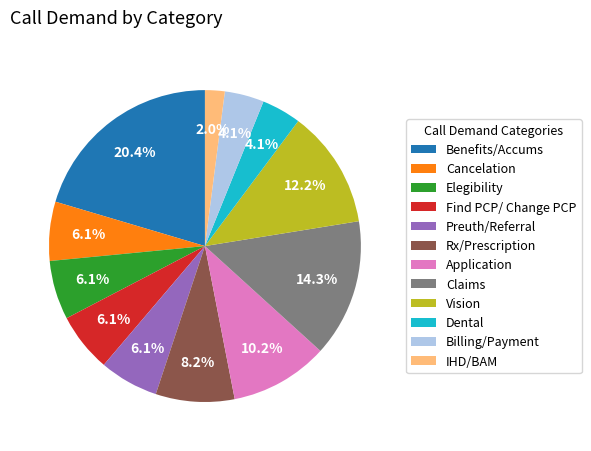

What is the largest slice in the pie chart?

Benefits/Accums